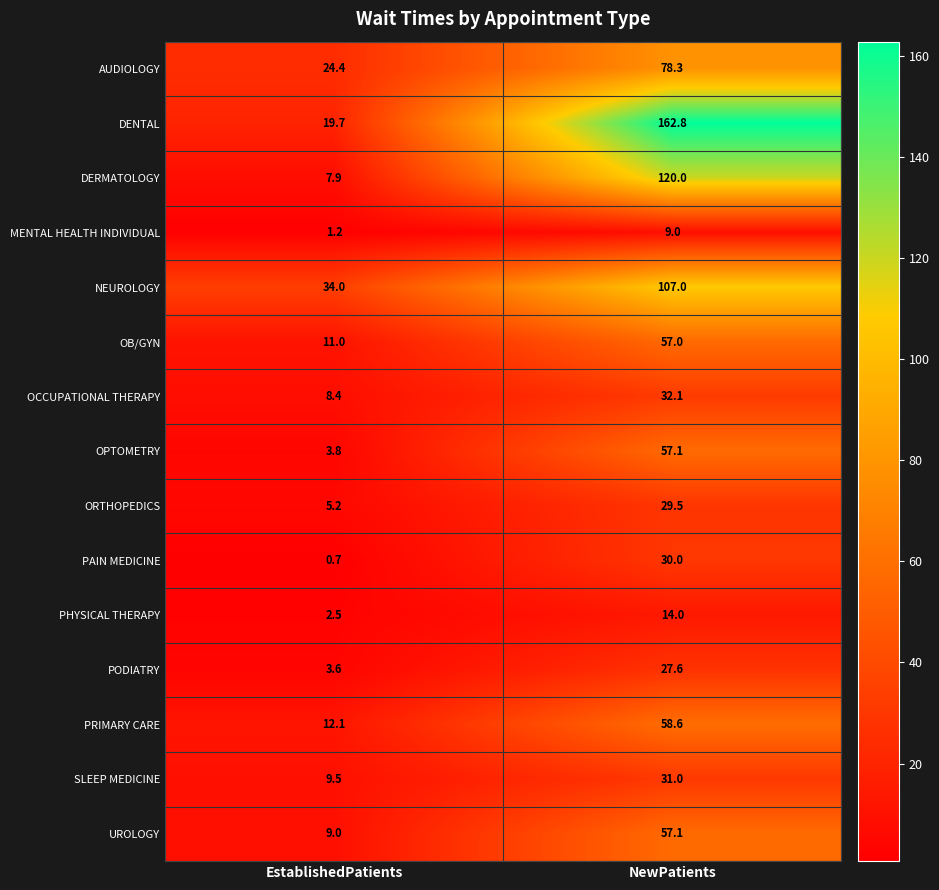

Reading left to right, what are all the values shown in this chart?

AUDIOLOGY: 24.4	78.3
DENTAL: 19.7	162.8
DERMATOLOGY: 7.9	120.0
MENTAL HEALTH INDIVIDUAL: 1.2	9.0
NEUROLOGY: 34.0	107.0
OB/GYN: 11.0	57.0
OCCUPATIONAL THERAPY: 8.4	32.1
OPTOMETRY: 3.8	57.1
ORTHOPEDICS: 5.2	29.5
PAIN MEDICINE: 0.7	30.0
PHYSICAL THERAPY: 2.5	14.0
PODIATRY: 3.6	27.6
PRIMARY CARE: 12.1	58.6
SLEEP MEDICINE: 9.5	31.0
UROLOGY: 9.0	57.1